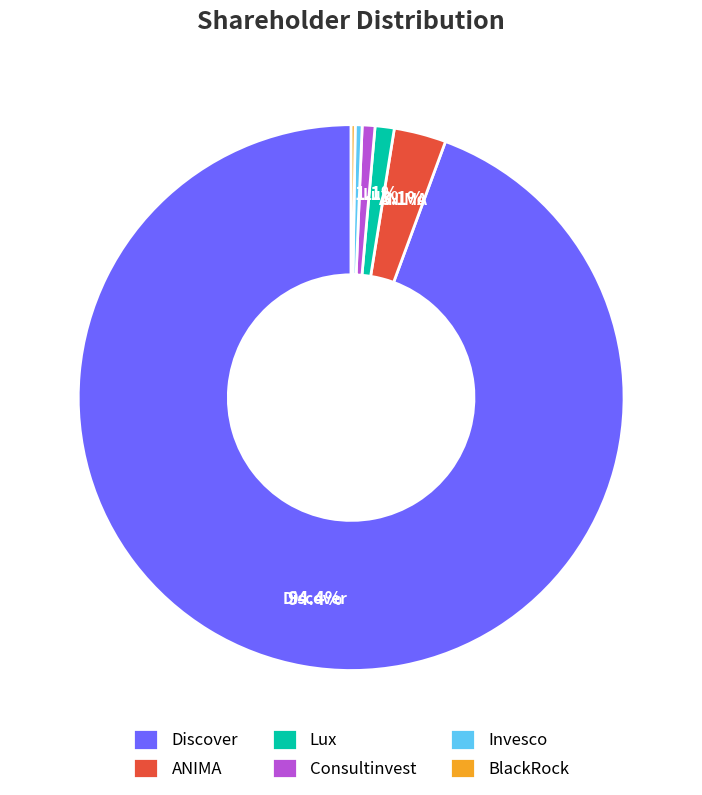

Between ANIMA and Lux, which is larger?

ANIMA